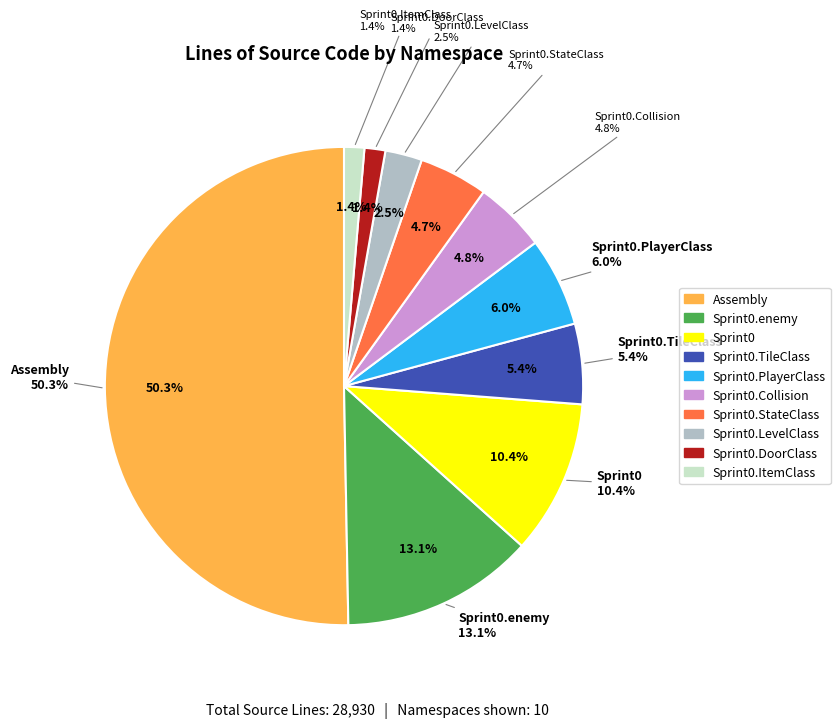

To the nearest percent, what percentage of the pie is Sprint0.Collision?

5%